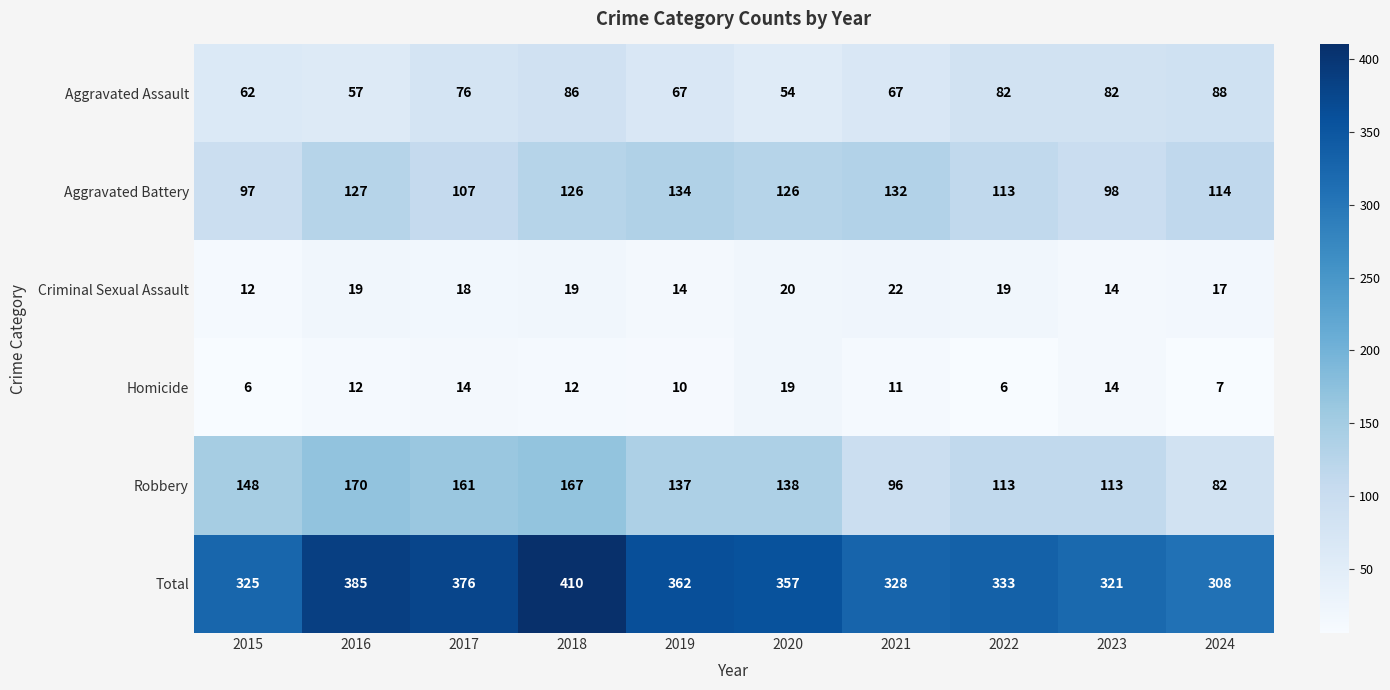

Where is Robbery nearest to the value 126?

2019